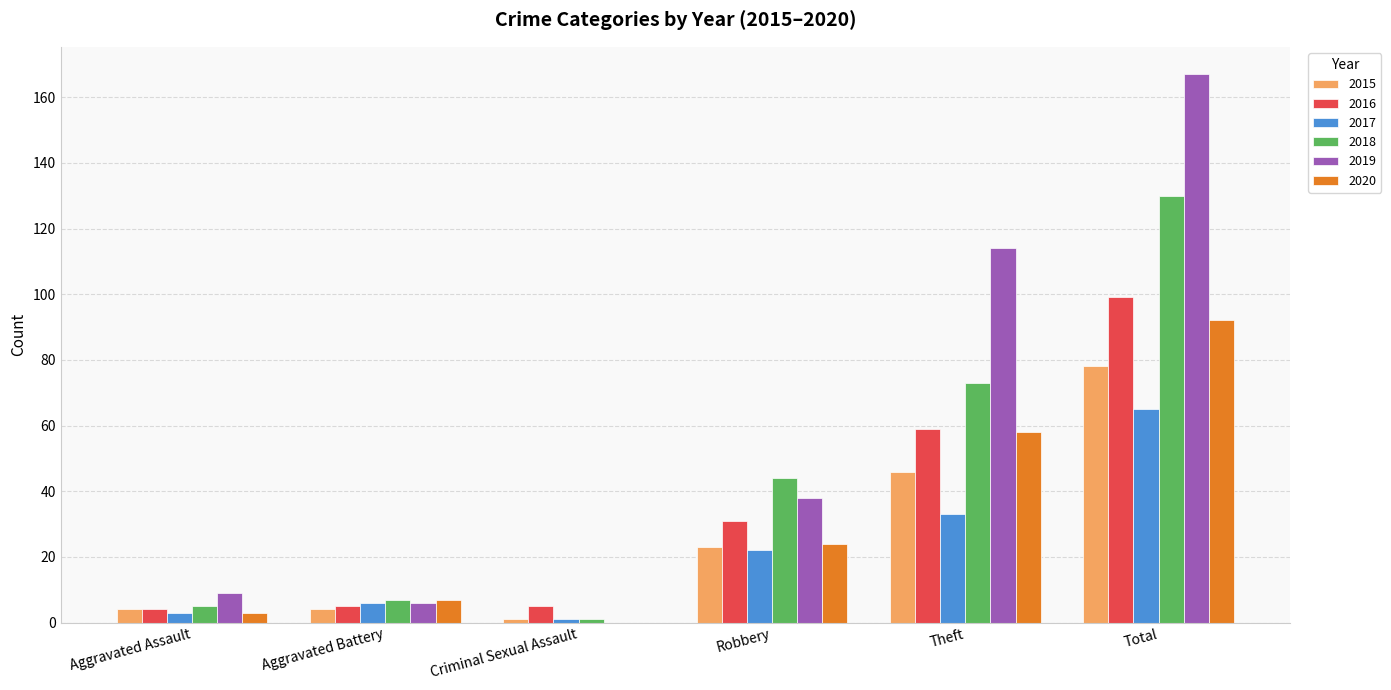

The value of 2019 at Criminal Sexual Assault is 0. True or false?

True